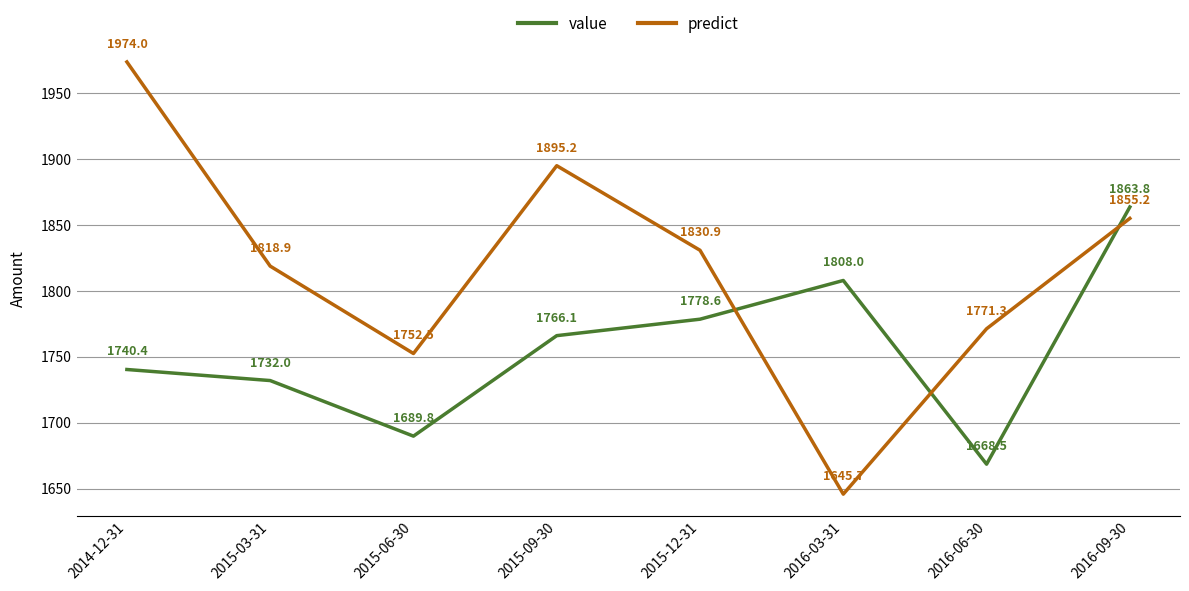

What is the total value across all series at 2015-06-30?

3442.3